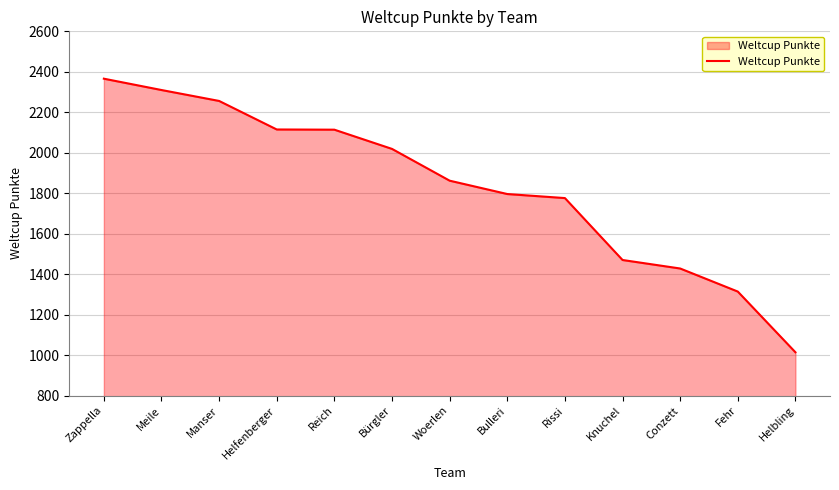

Does the chart have visible grid lines?

Yes